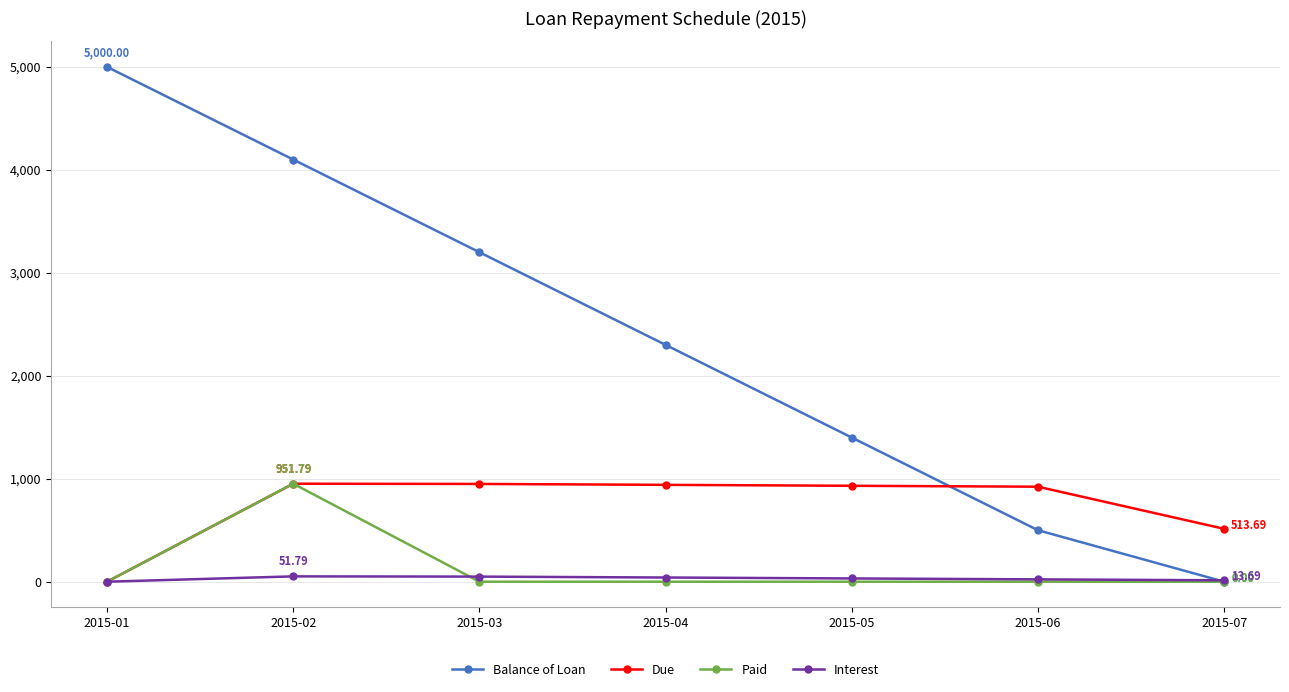

The value of Interest at 2015-06 is 22.7. True or false?

True